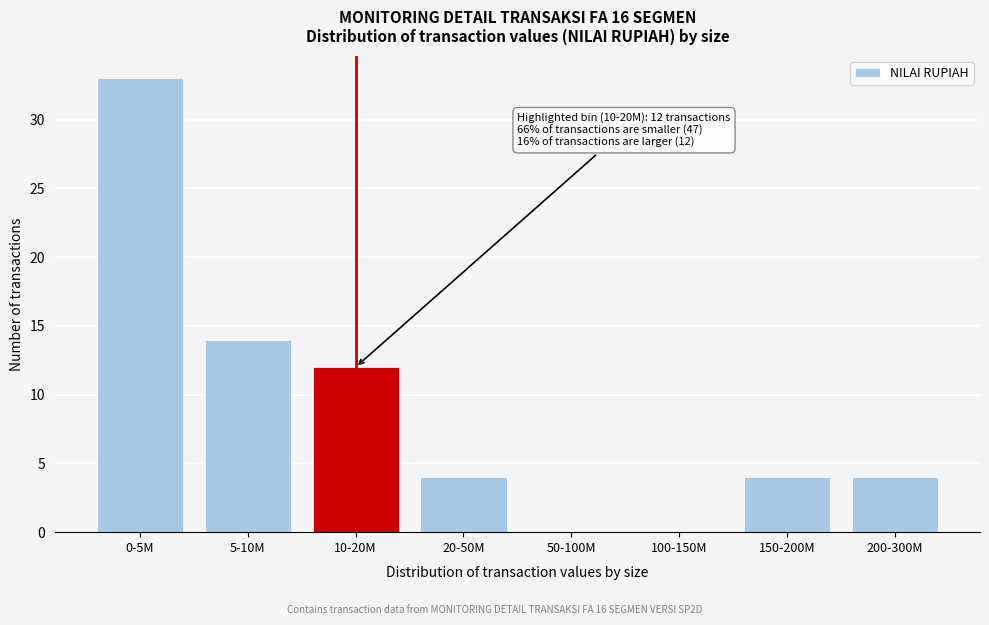

Reading left to right, what are all the values shown in this chart?

0-5M=33	5-10M=14	10-20M=12	20-50M=4	50-100M=0	100-150M=0	150-200M=4	200-300M=4